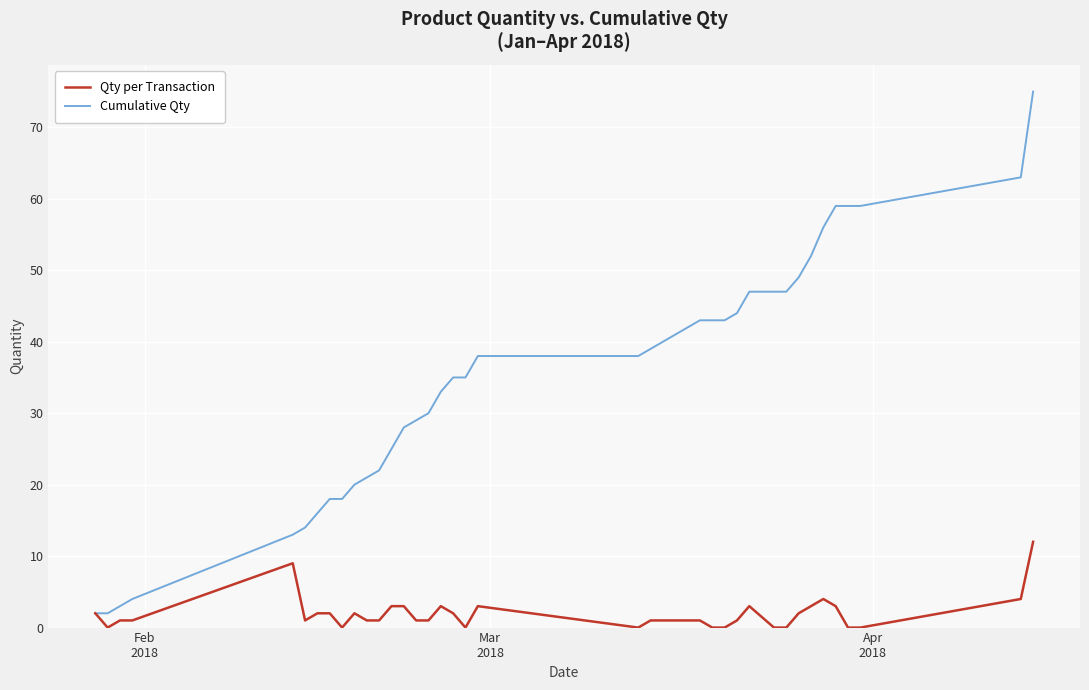

What is the highest value of the Cumulative Qty series?

75